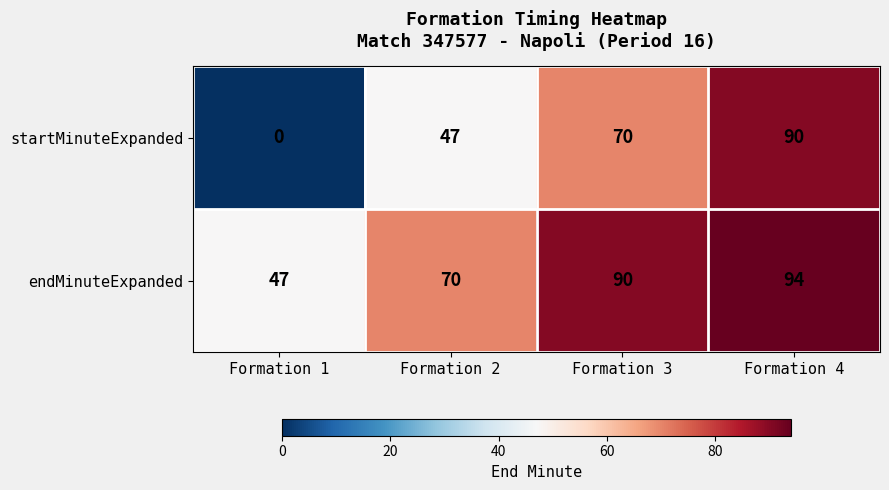

How many series are shown in this chart?

2